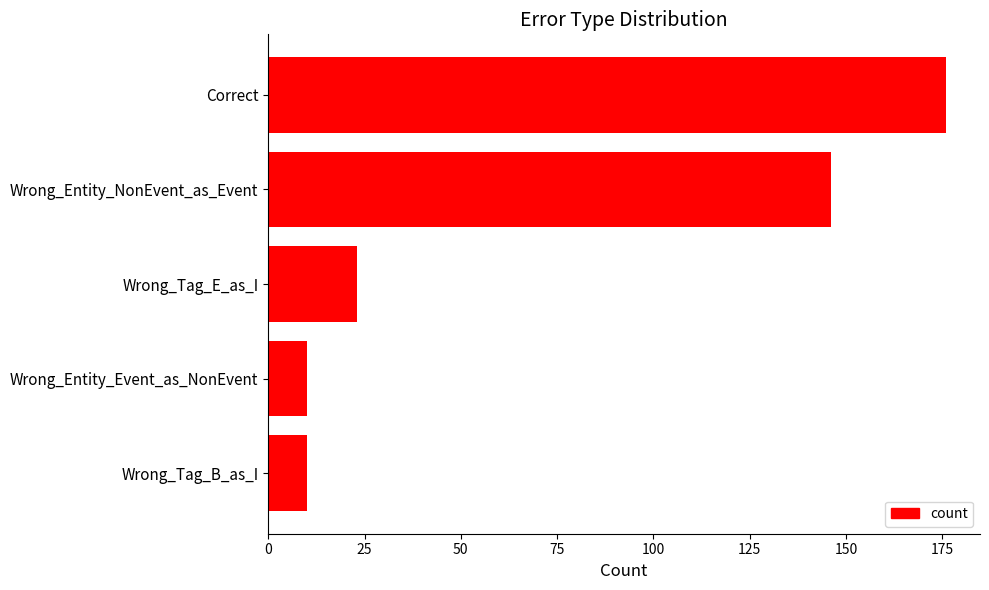

What is the difference between the maximum and minimum values?

166